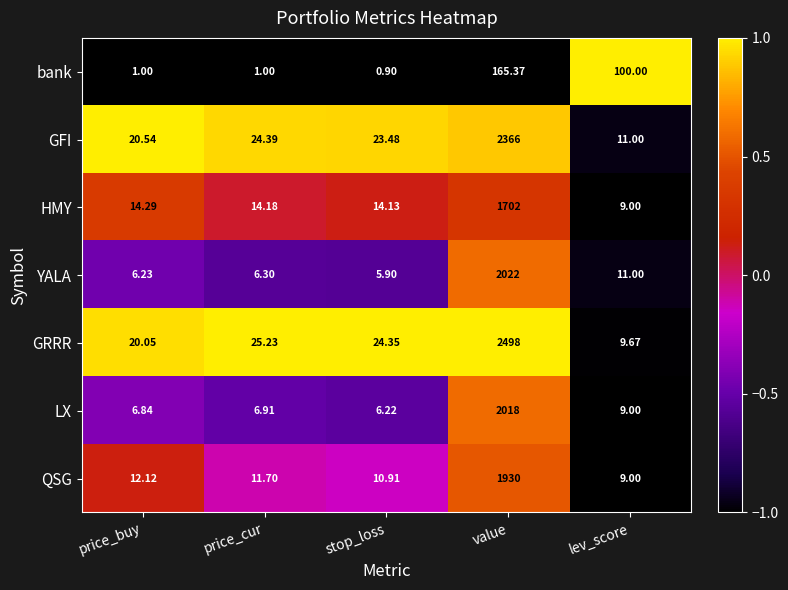

Where does the GRRR series first go above 24?

price_cur